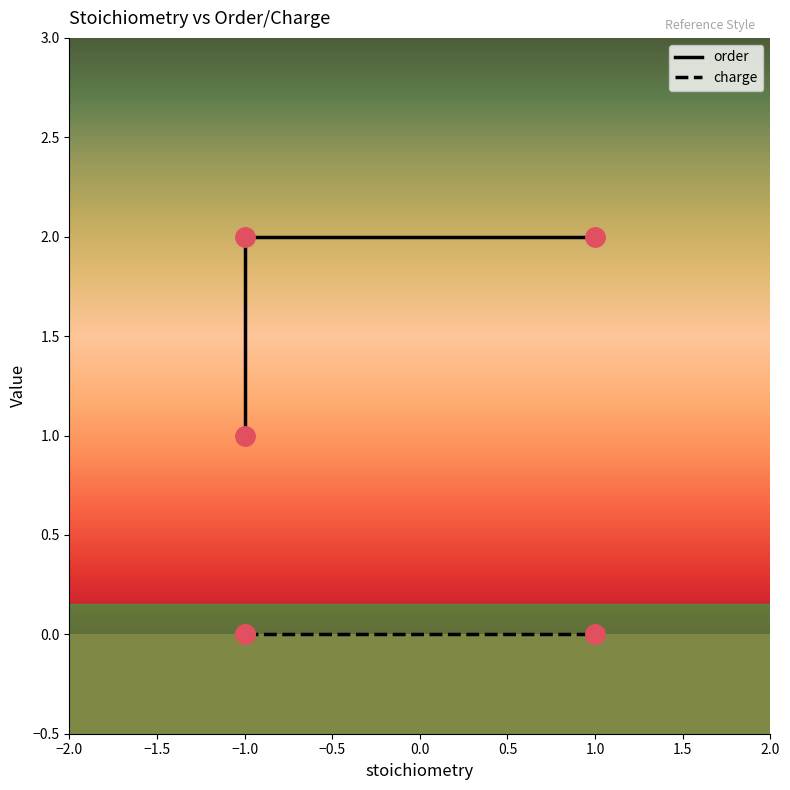

List the labels in order of value, largest first.

−1.0, 1.0, −1.0